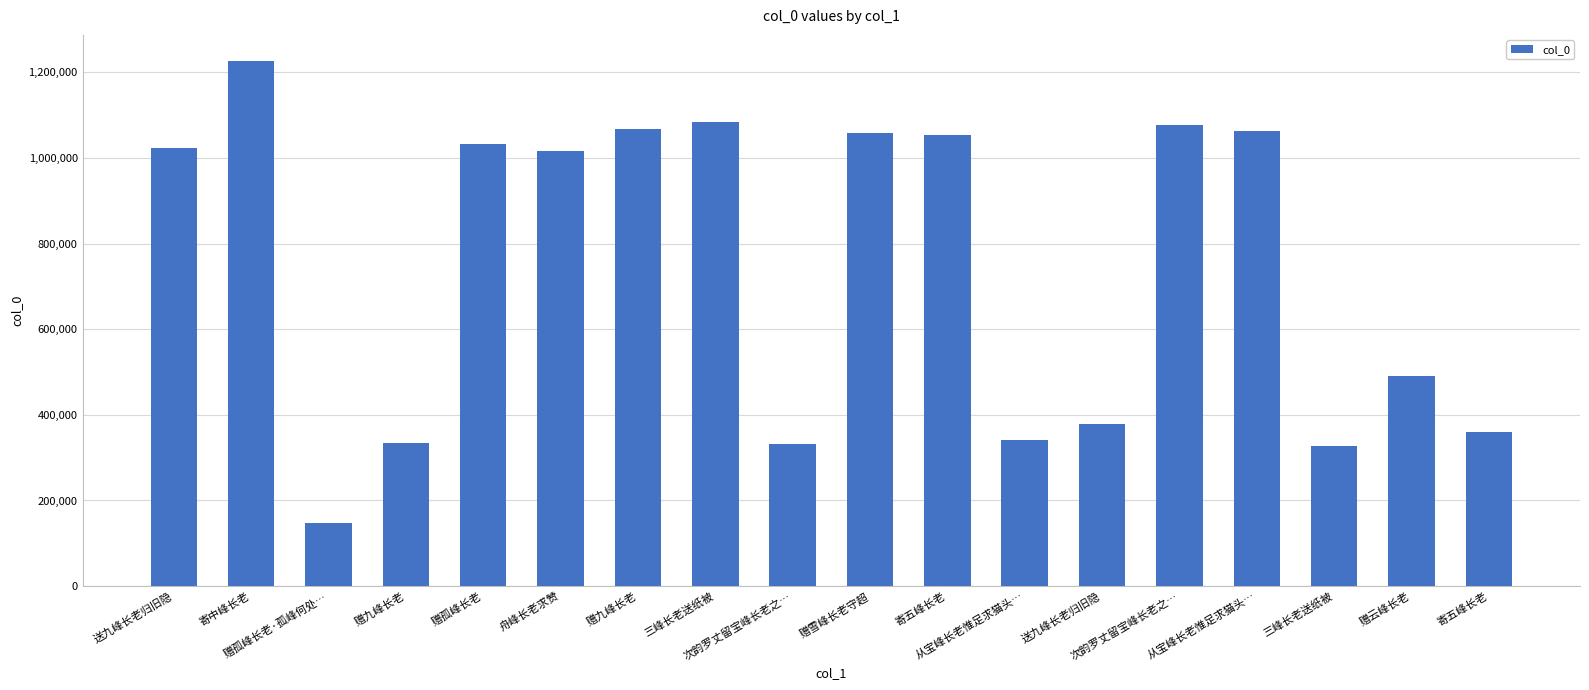

Does the chart contain any negative values?

No